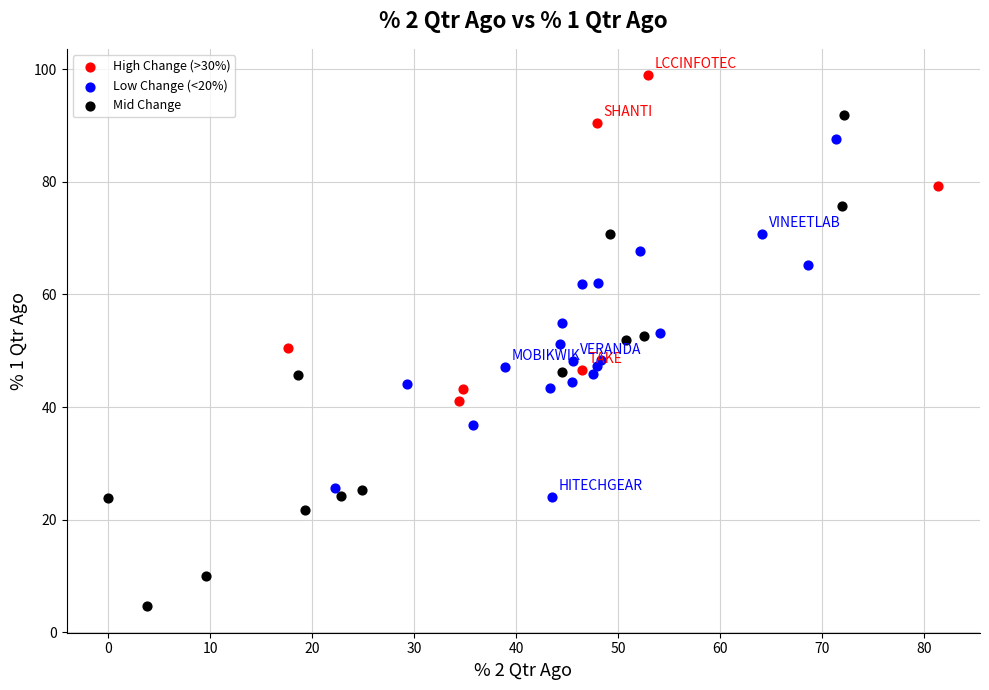

Which series reaches the minimum Y coordinate?

Mid Change